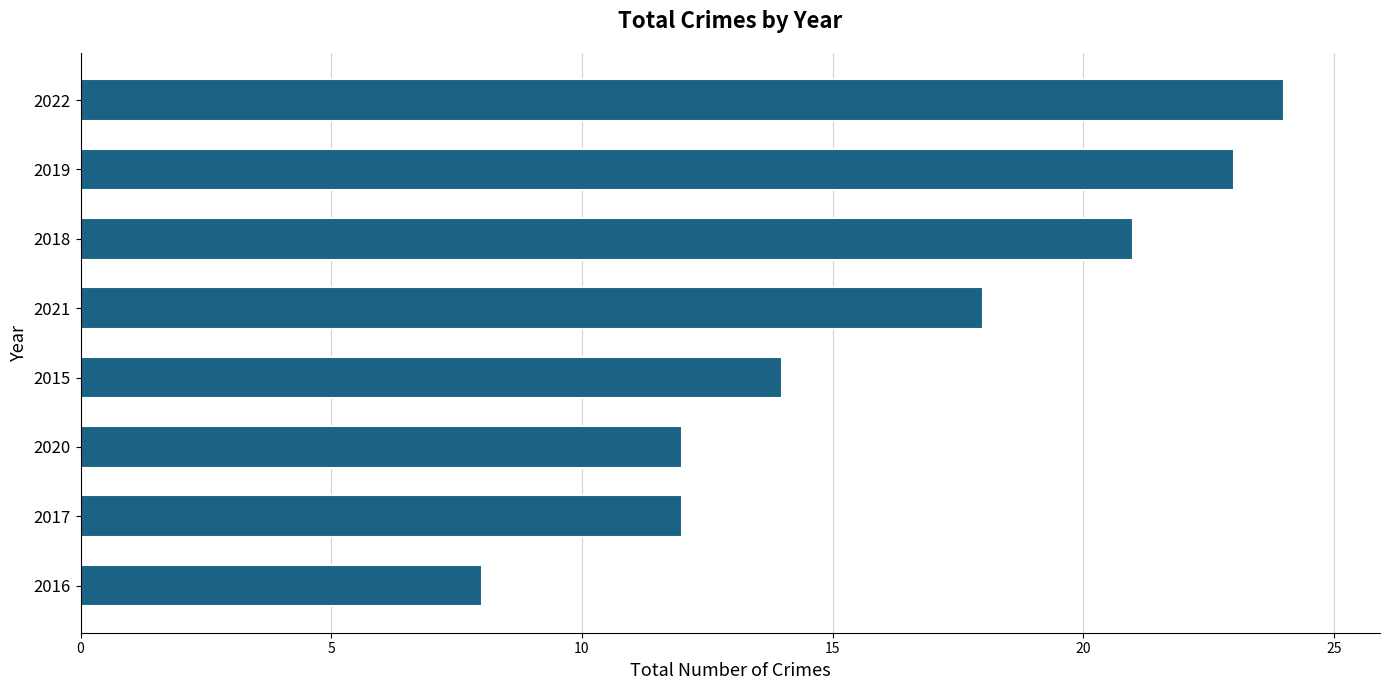

Which has a higher value, 2015 or 2021?

2021